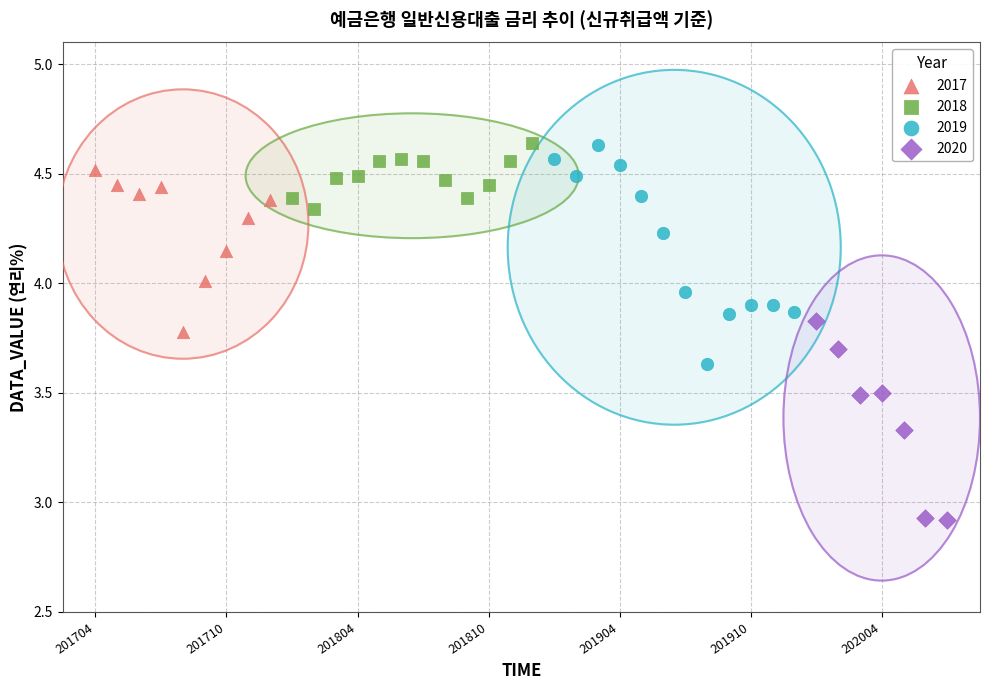

Which series reaches the minimum Y coordinate?

2020